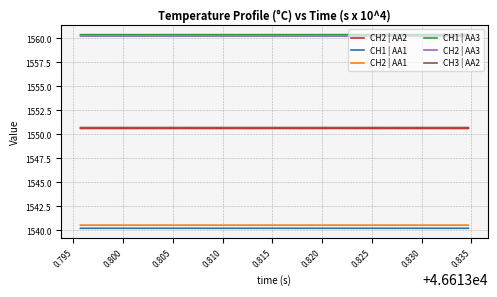

True or false: CH1 | AA1 and CH1 | AA3 intersect in this chart.

False